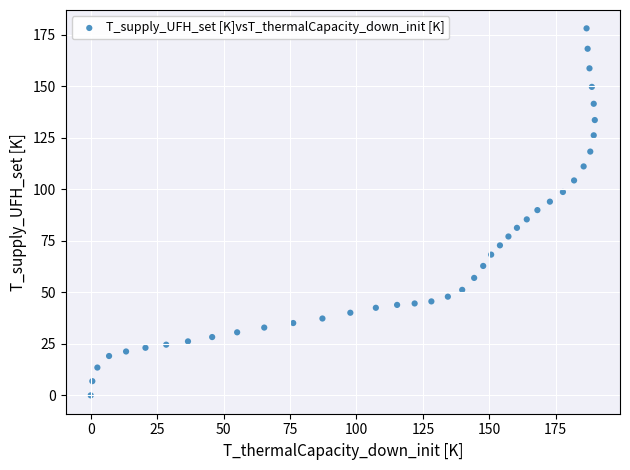

What is the range of X values (max minus min)?

189.7